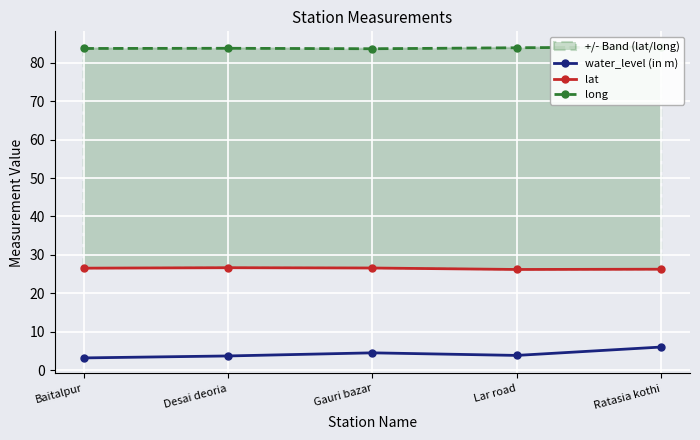

Which series has the widest spread of values?

water_level (in m)